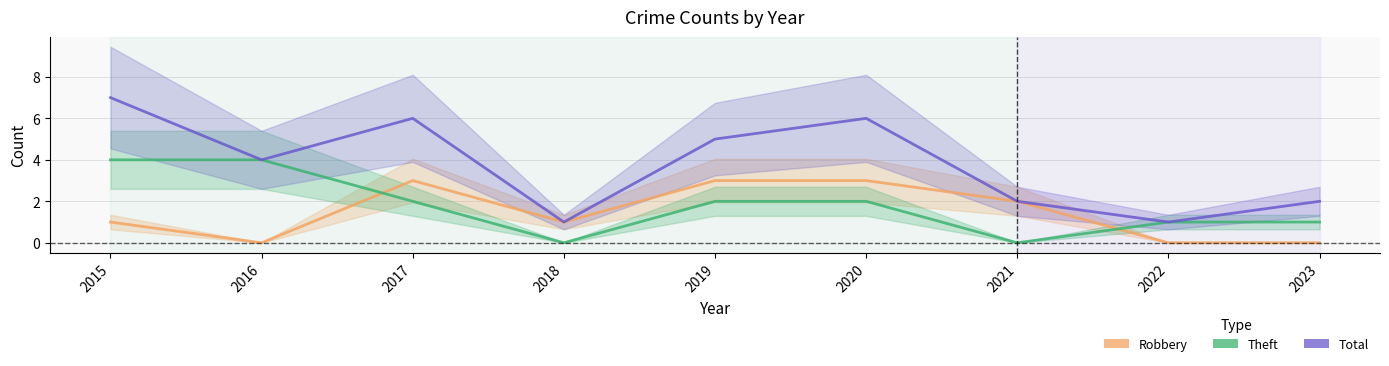

Rank the series by their maximum value, from lowest to highest.

Robbery, Theft, Total